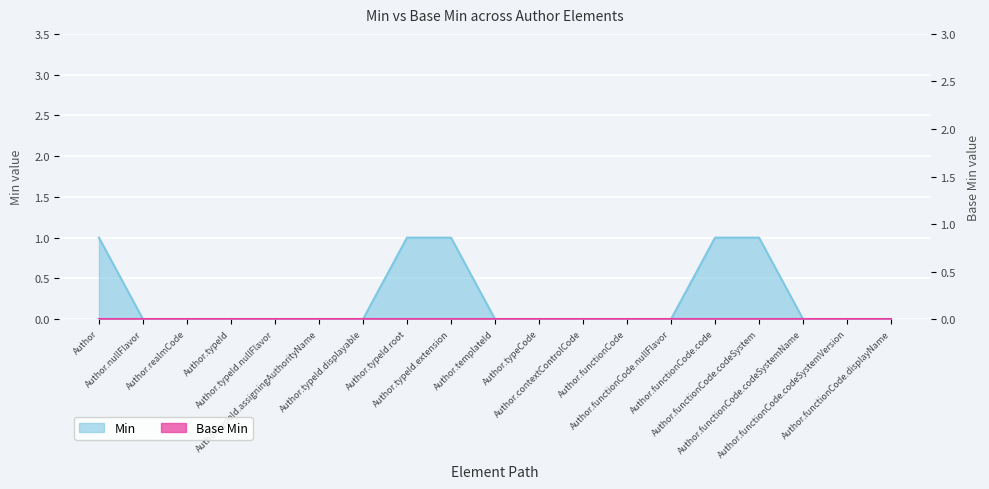

Rank the categories by value from highest to lowest.

Author, Author.typeId.root, Author.typeId.extension, Author.functionCode.code, Author.functionCode.codeSystem, Author.nullFlavor, Author.realmCode, Author.typeId, Author.typeId.nullFlavor, Author.typeId.assigningAuthorityName, Author.typeId.displayable, Author.templateId, Author.typeCode, Author.contextControlCode, Author.functionCode, Author.functionCode.nullFlavor, Author.functionCode.codeSystemName, Author.functionCode.codeSystemVersion, Author.functionCode.displayName